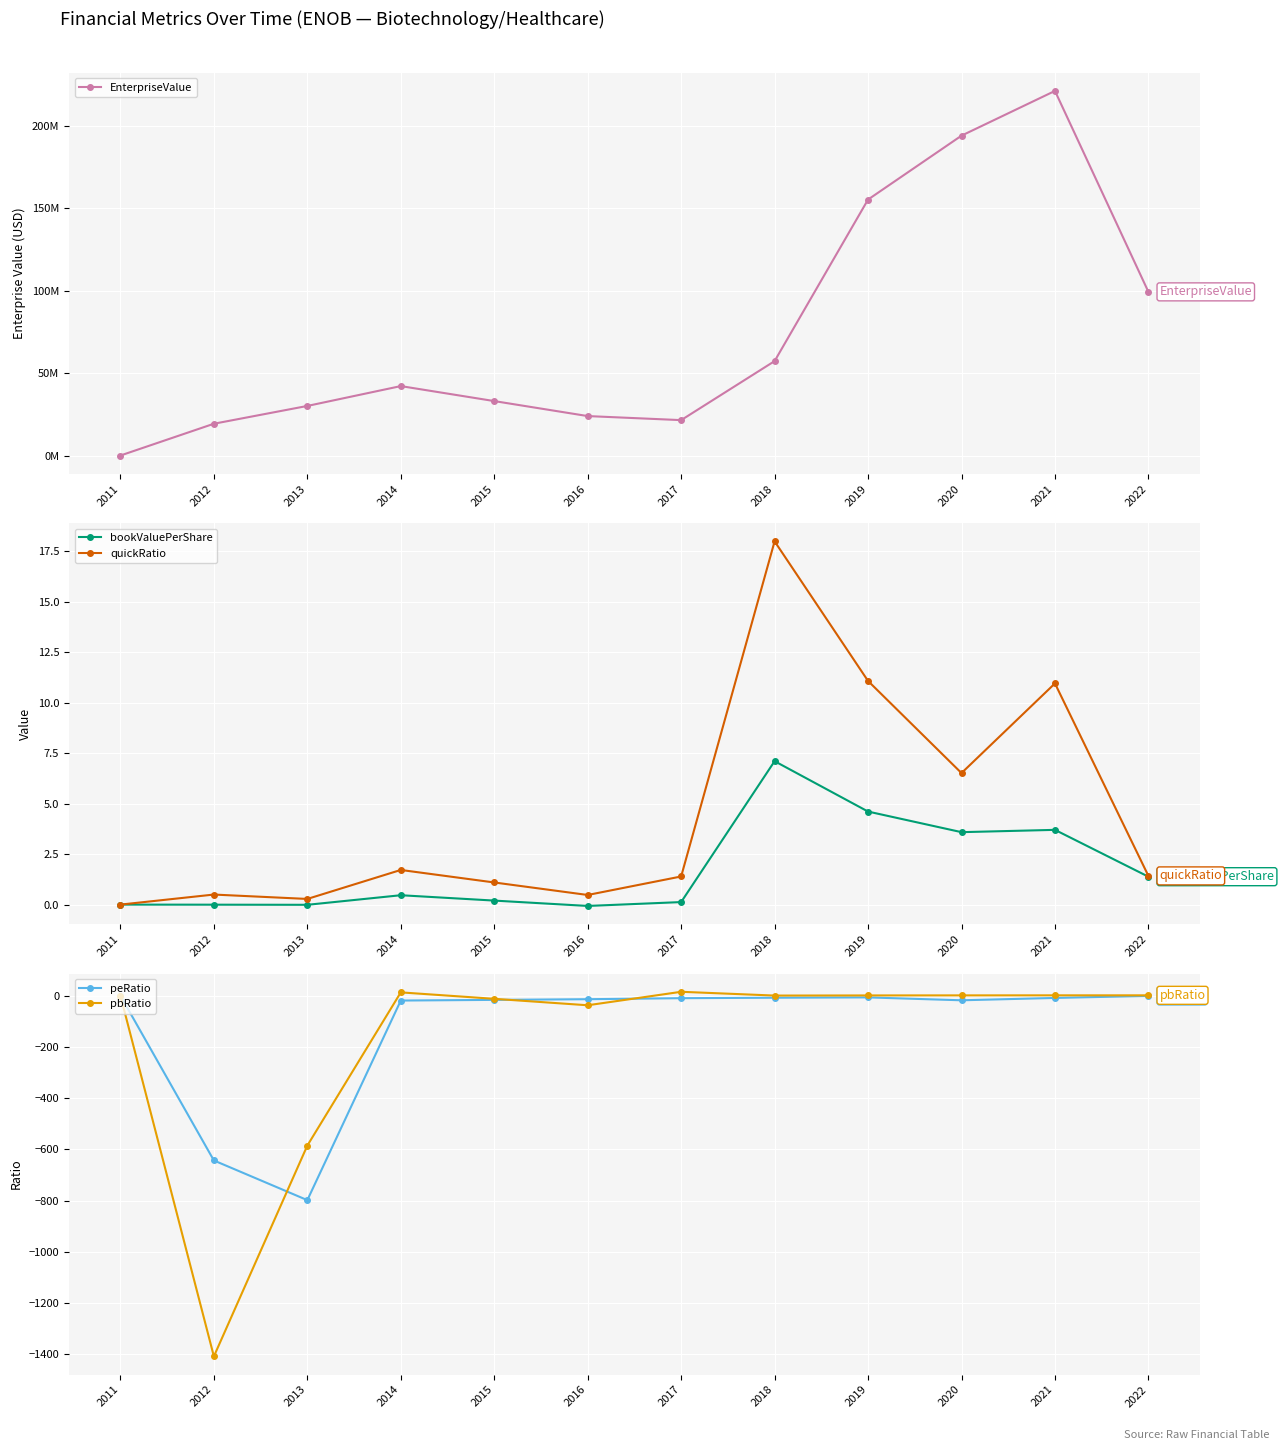

At which label is EnterpriseValue closest to 110533869?

2022